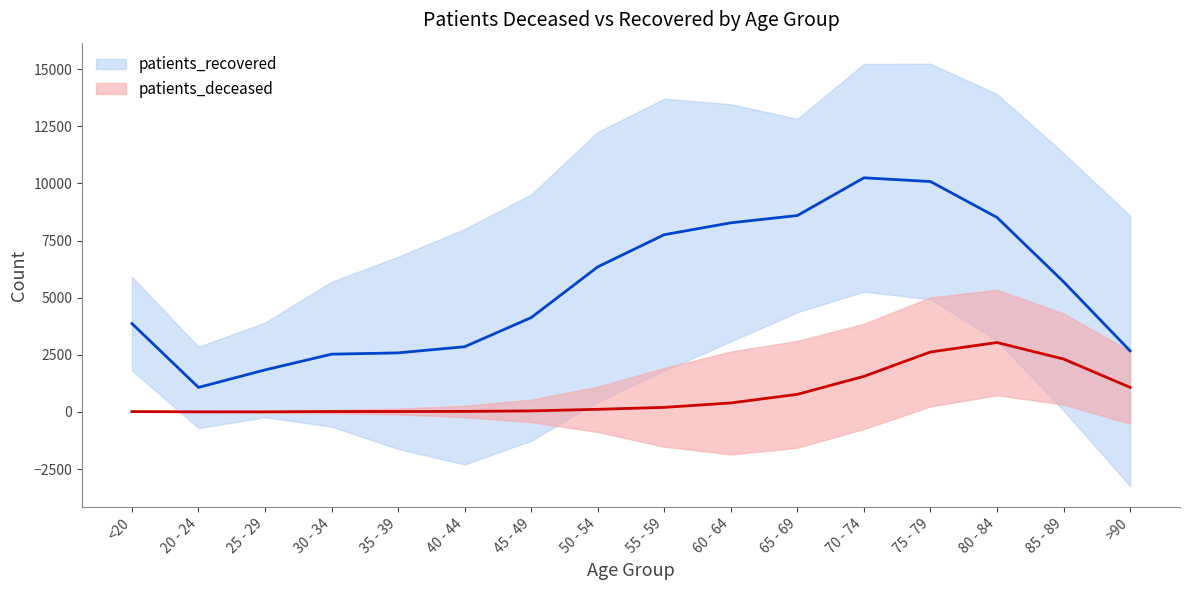

At how many categories does at least one series exceed 2309?

14